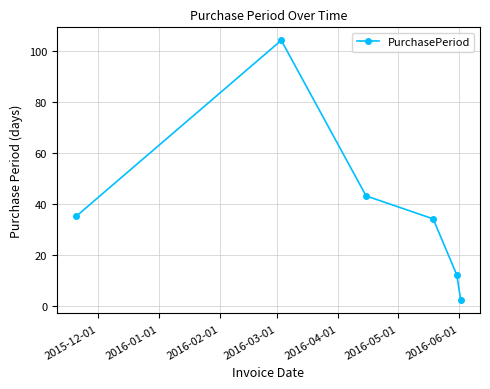

What is the difference between the maximum and minimum values?

102